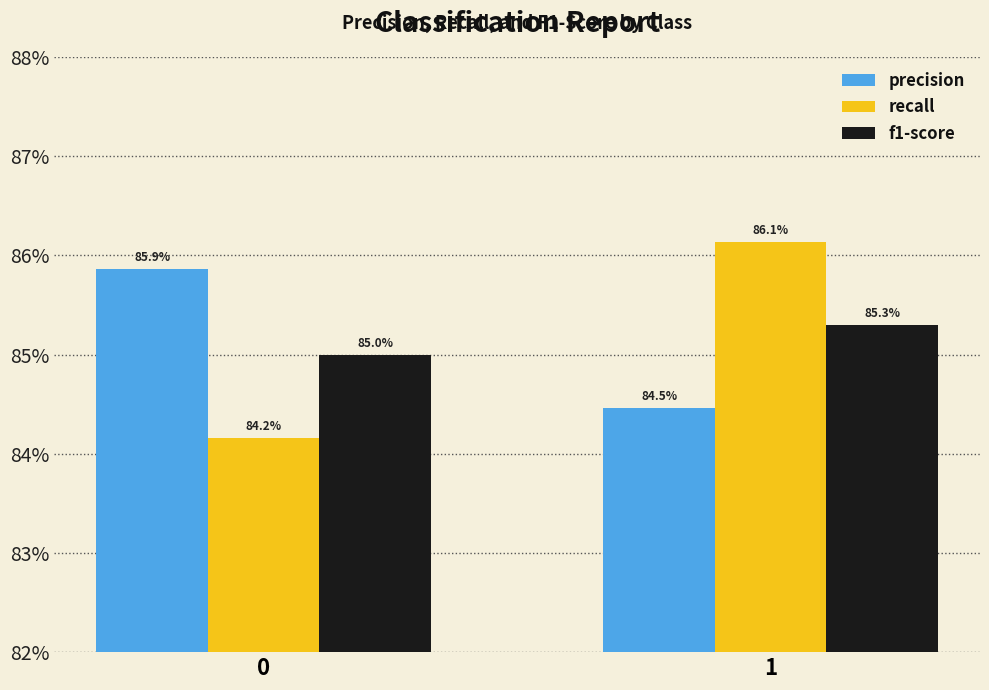

Reading left to right, what are all the values shown in this chart?

precision: 0.9	0.8
recall: 0.8	0.9
f1-score: 0.8	0.9